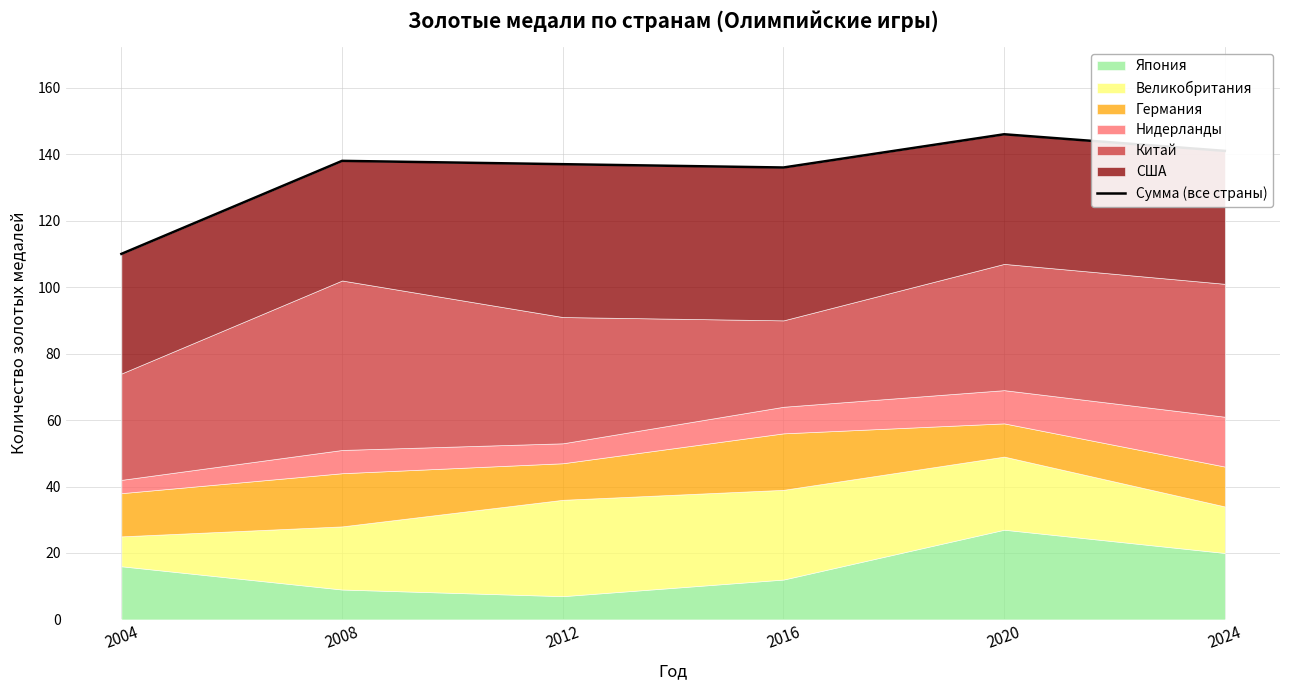

List the labels in order of value, smallest first.

2004, 2016, 2012, 2008, 2024, 2020